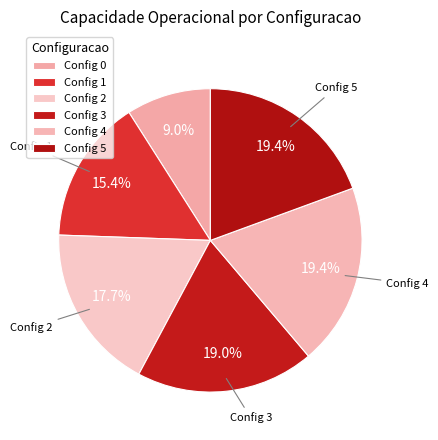

Count the number of slices in the pie.

6